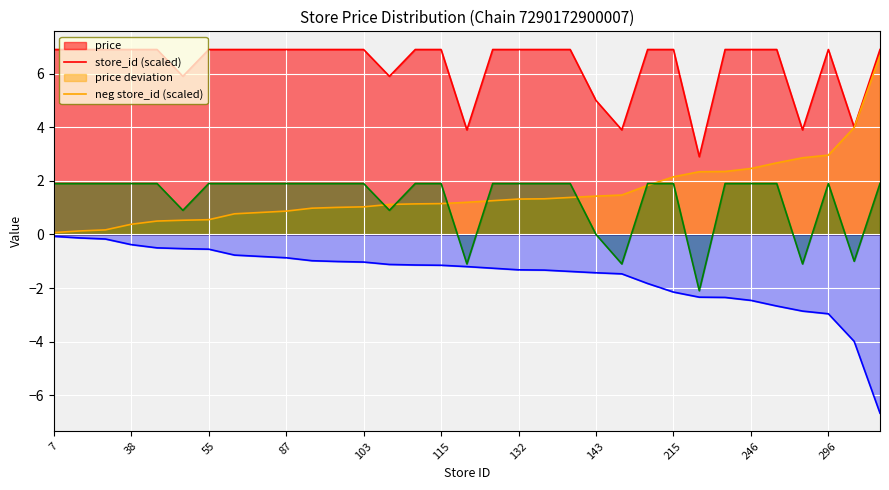

What is the difference between the price values at 112 and 286?

2.0